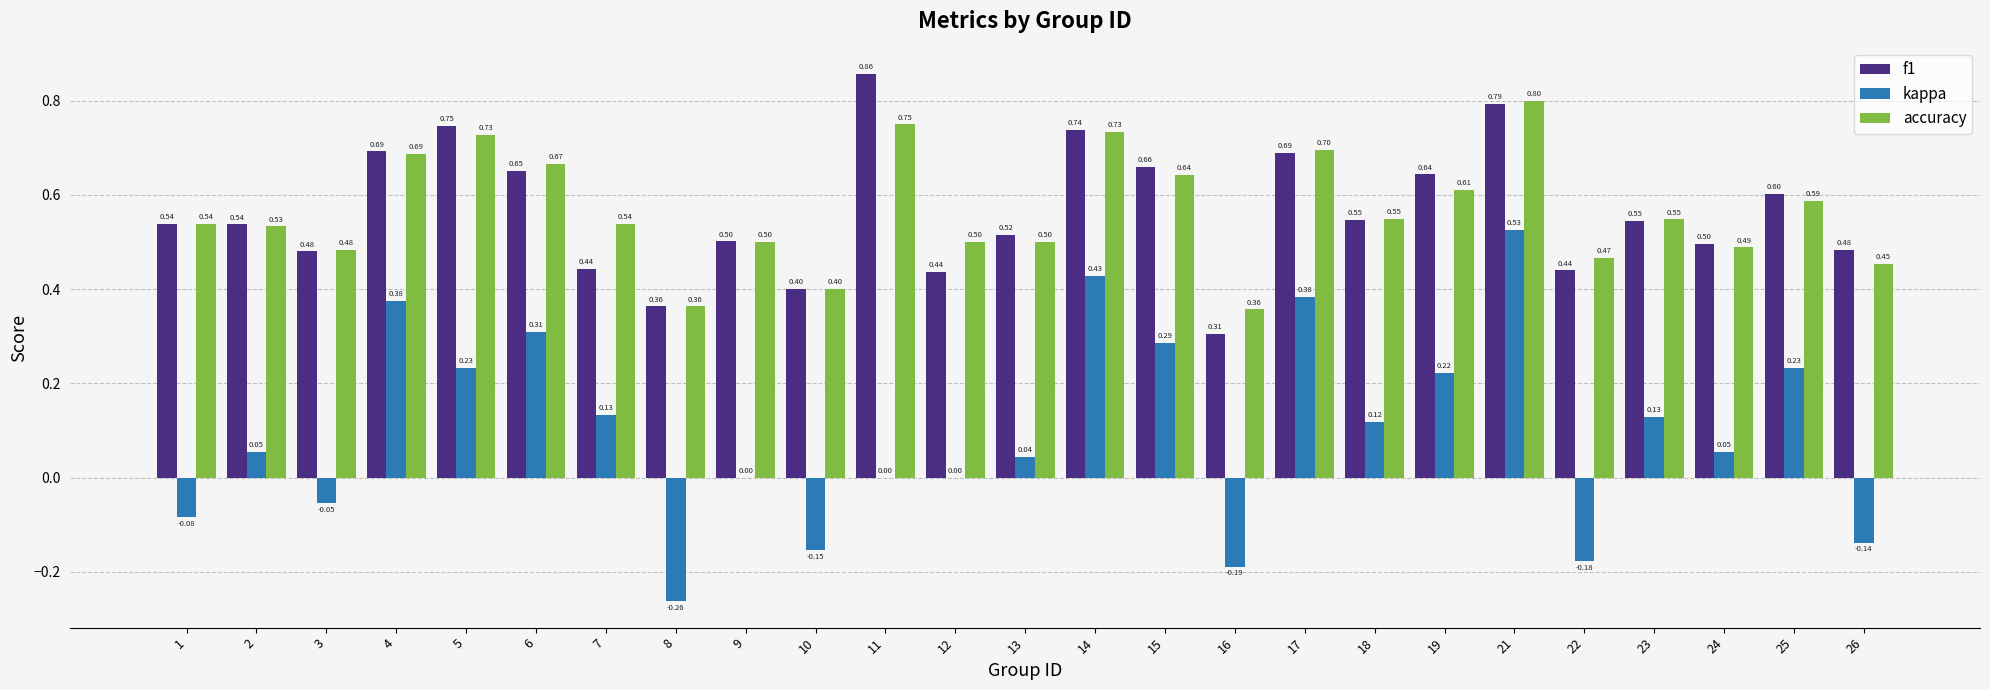

What is the sum of the accuracy values at 1 and 22?

1.0